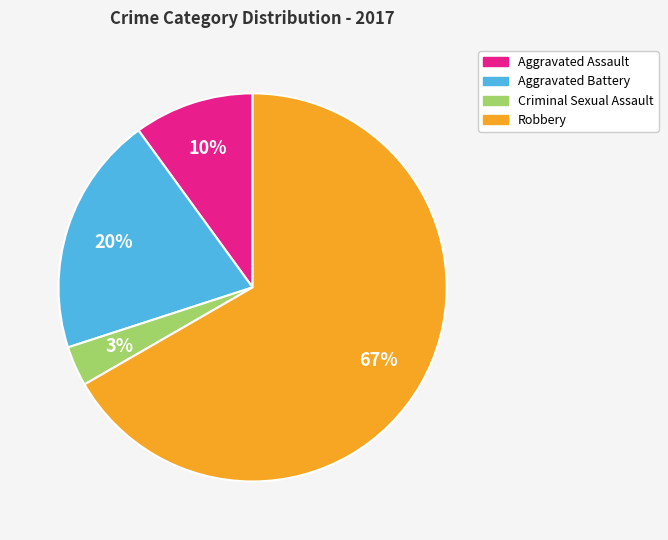

What is the ratio of the value at Aggravated Assault to the value at Aggravated Battery?

0.5